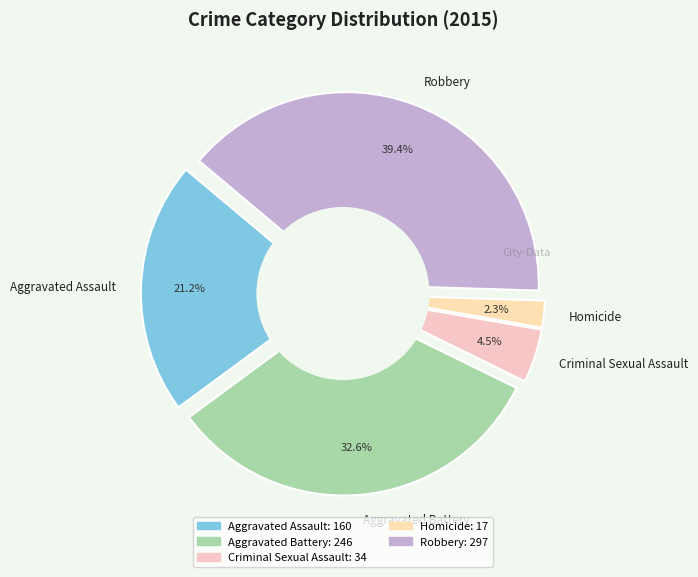

Does any single category account for the majority?

No